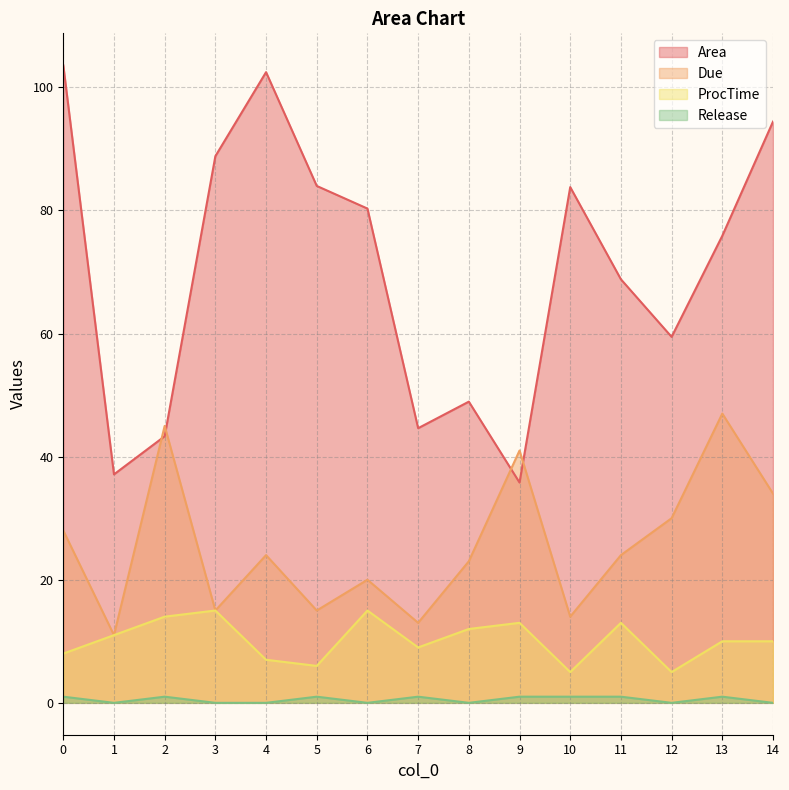

How many Release values are between 0 and 1?

15